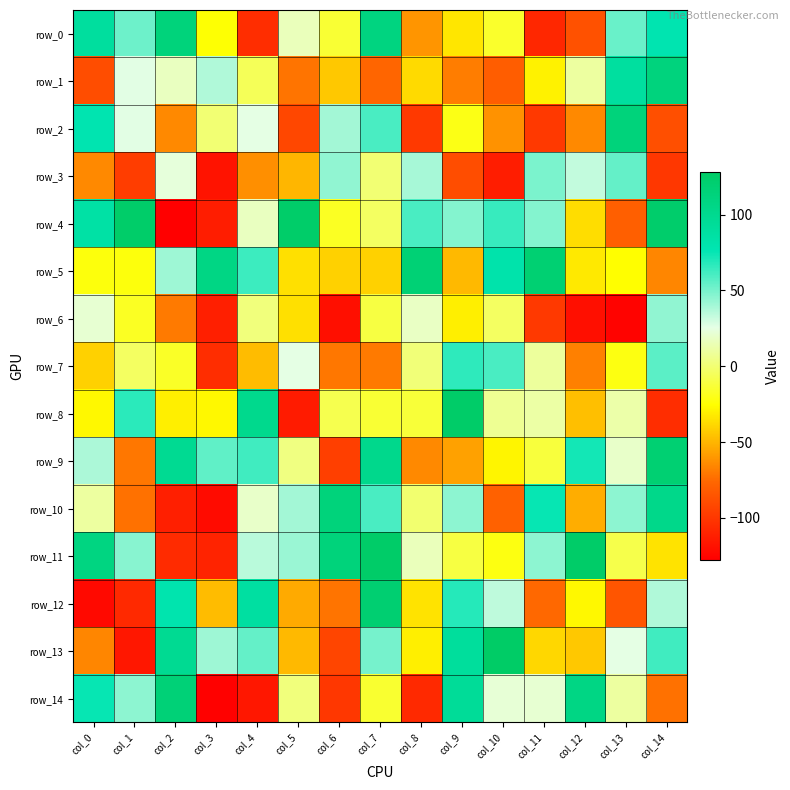

The row_4 series shows -88 at col_2. True or false?

False